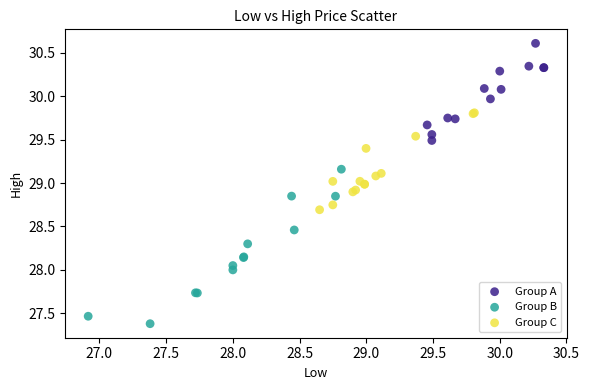

Which series has the widest spread of Y values?

Group B